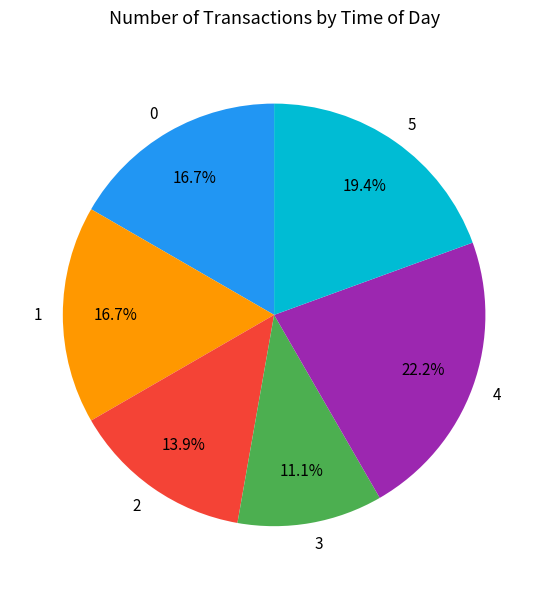

Approximately how many times larger is the value at 2 compared to 4?

0.6